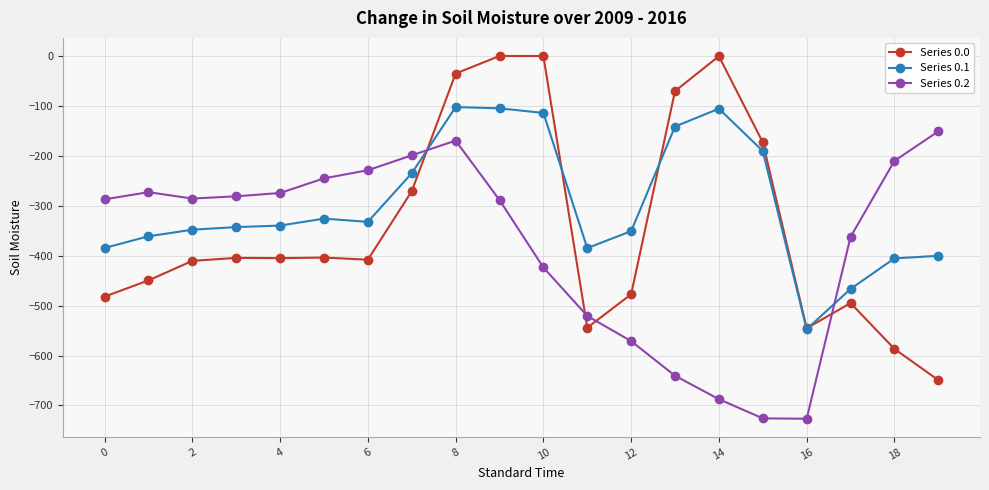

How many intersections are there between Series 0.1 and Series 0.0?

4